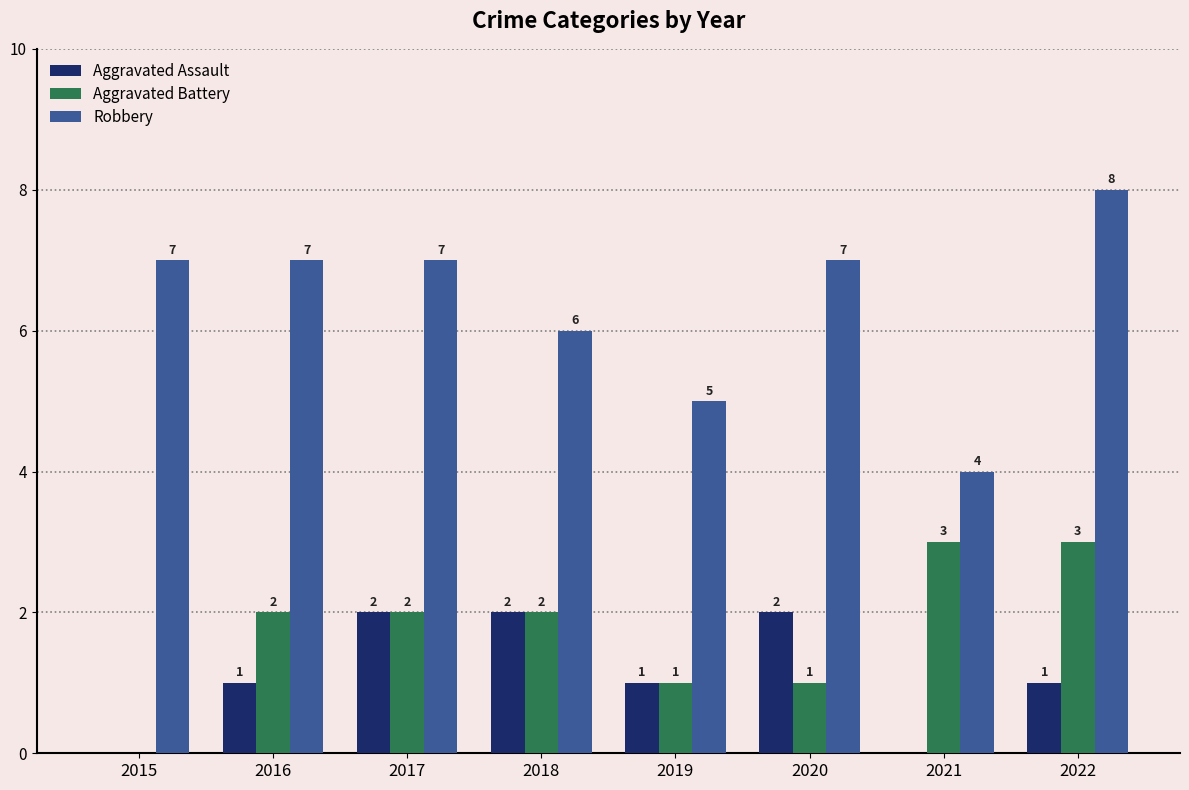

What is the total value across all series at 2021?

7